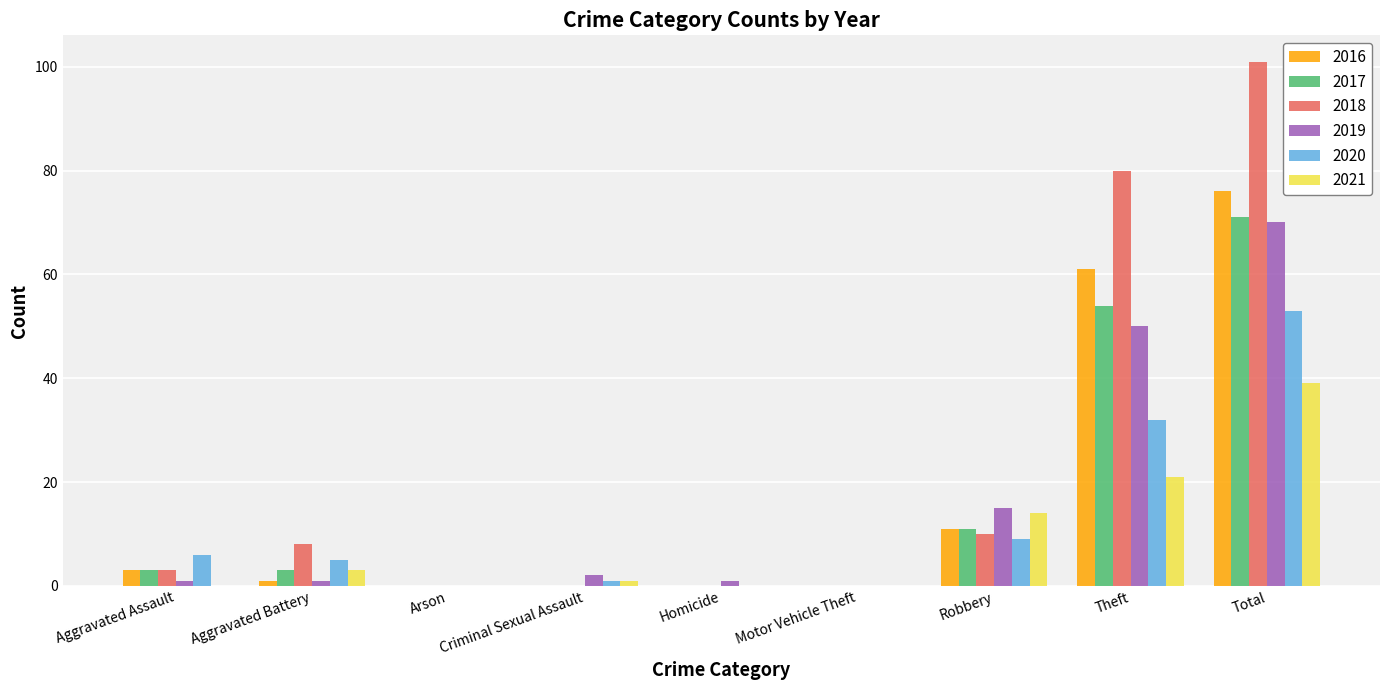

What is the sum of the 2021 values at Robbery and Total?

53